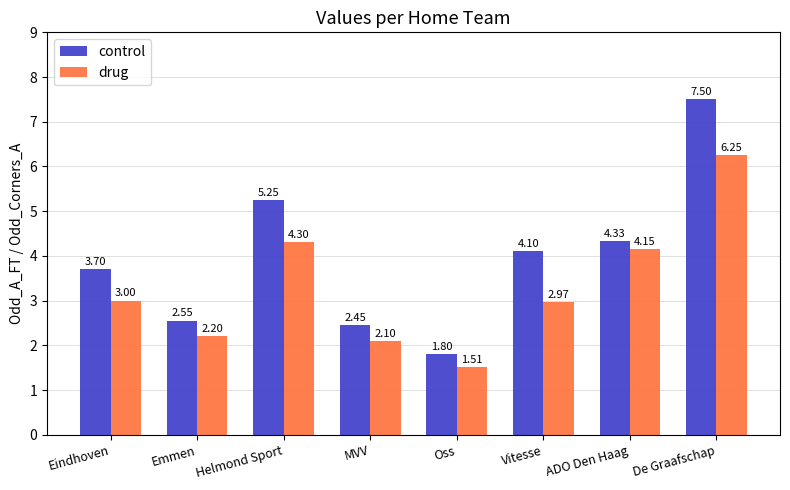

At which label does control reach its peak?

De Graafschap